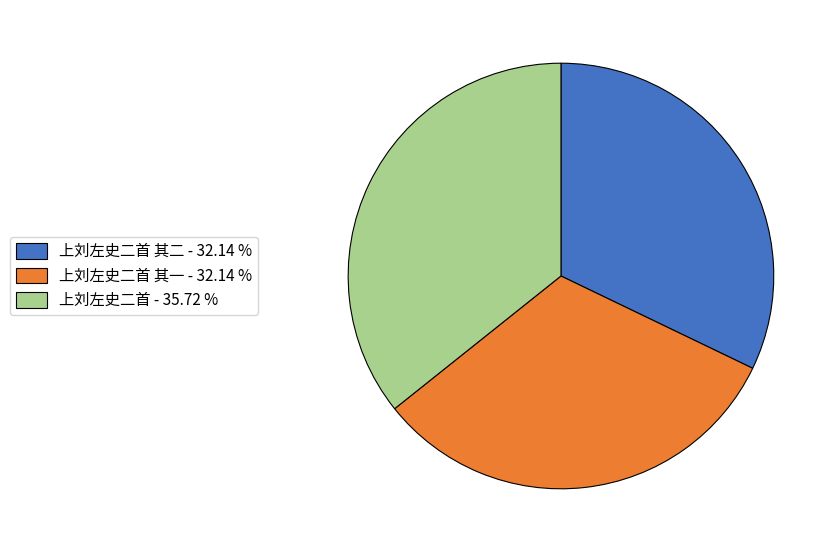

Which category has the biggest portion of the pie?

上刘左史二首 - 35.72 %